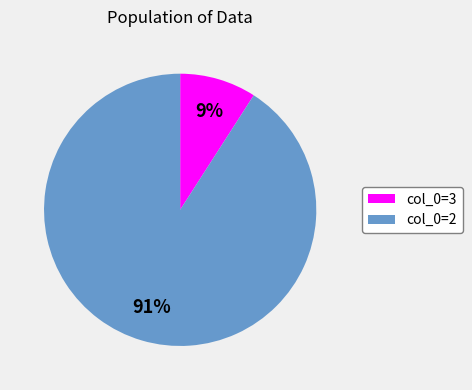

To the nearest percent, what is the average slice percentage?

50%